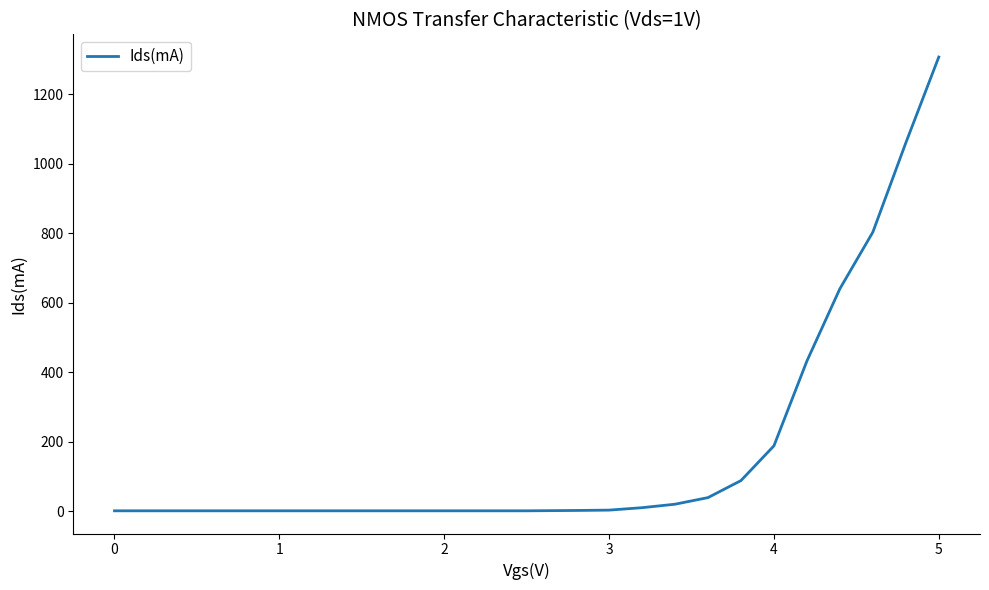

What is the greatest value displayed?

1307